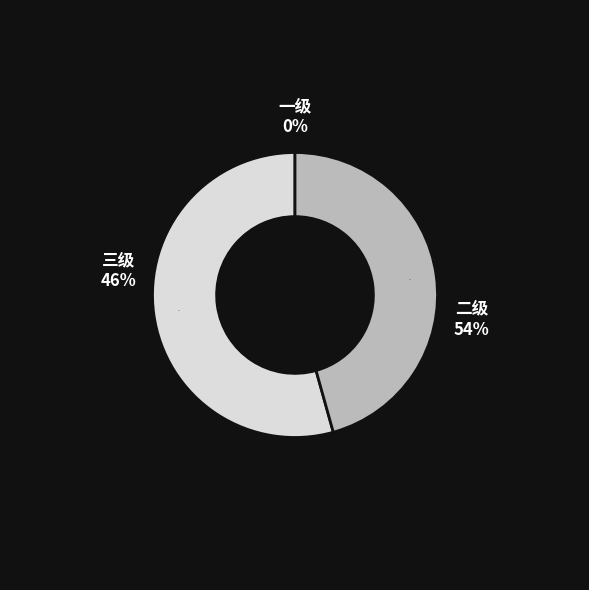

Does 三级 represent more than half of the total?

No